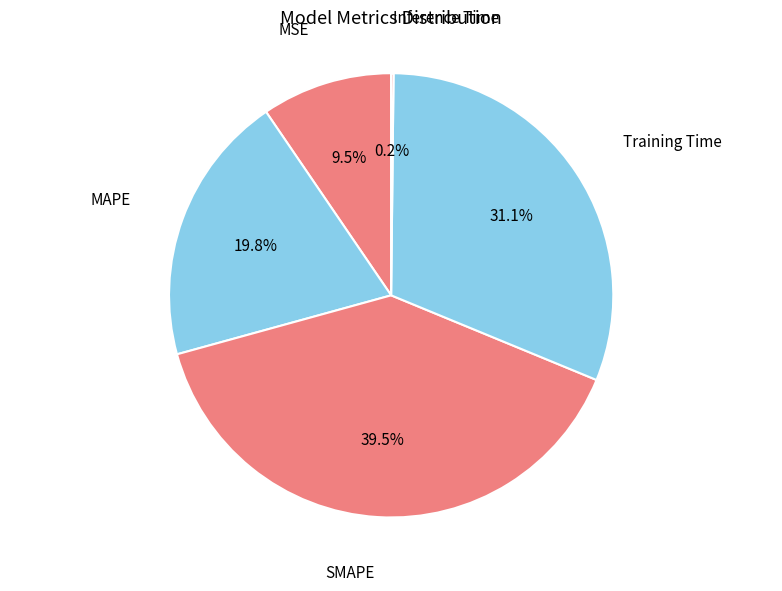

Do MSE and Training Time together represent more than half of the pie?

No